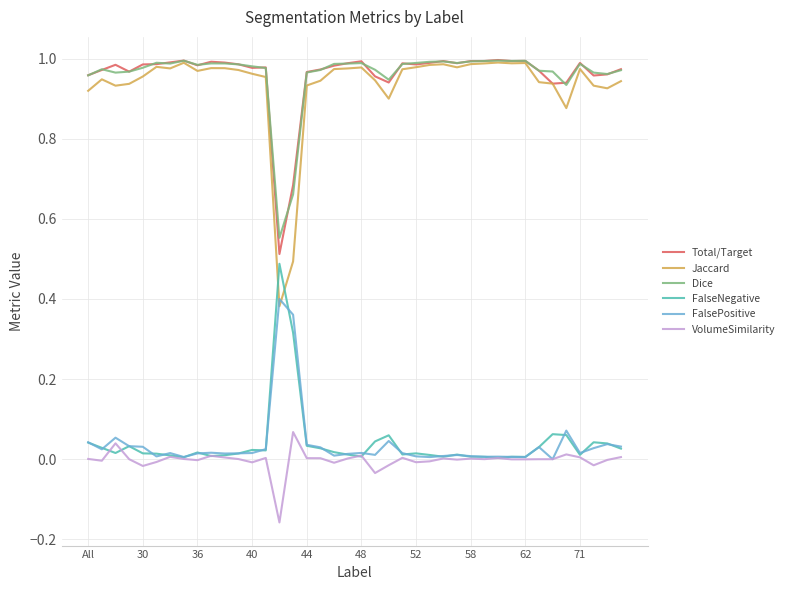

Which series has the largest range (max minus min)?

Jaccard